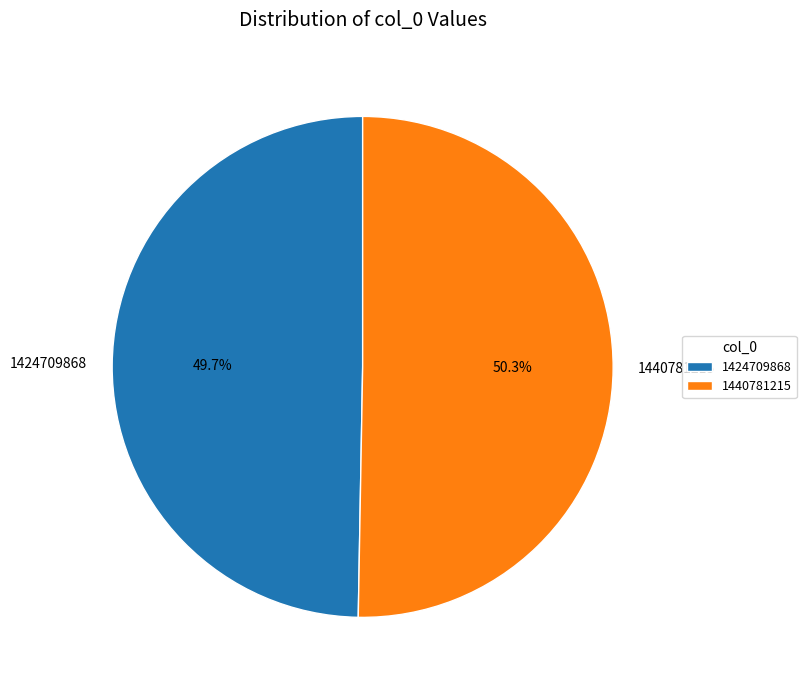

The 1424709868 slice represents 50% of the pie. True or false?

True